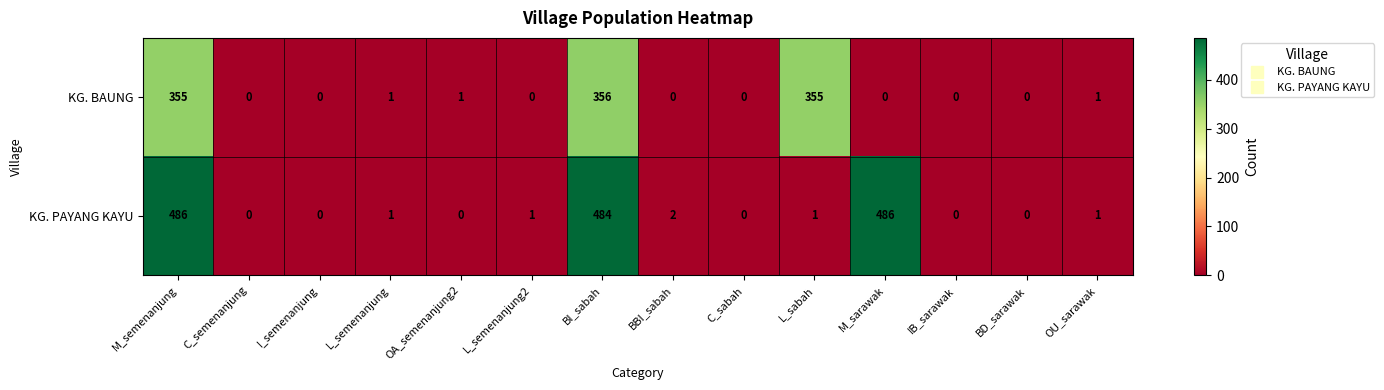

Between M_semenanjung and L_semenanjung, which series saw the biggest shift?

KG. PAYANG KAYU